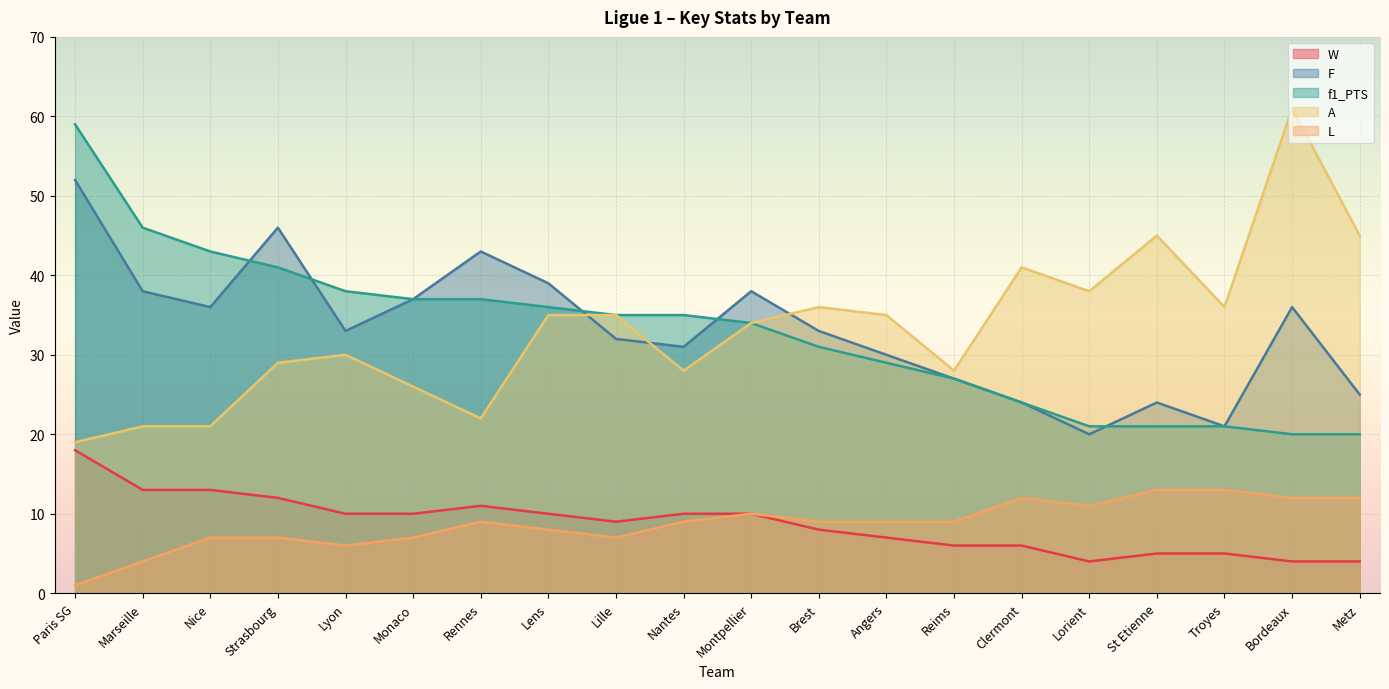

How many times do F and A cross each other?

3